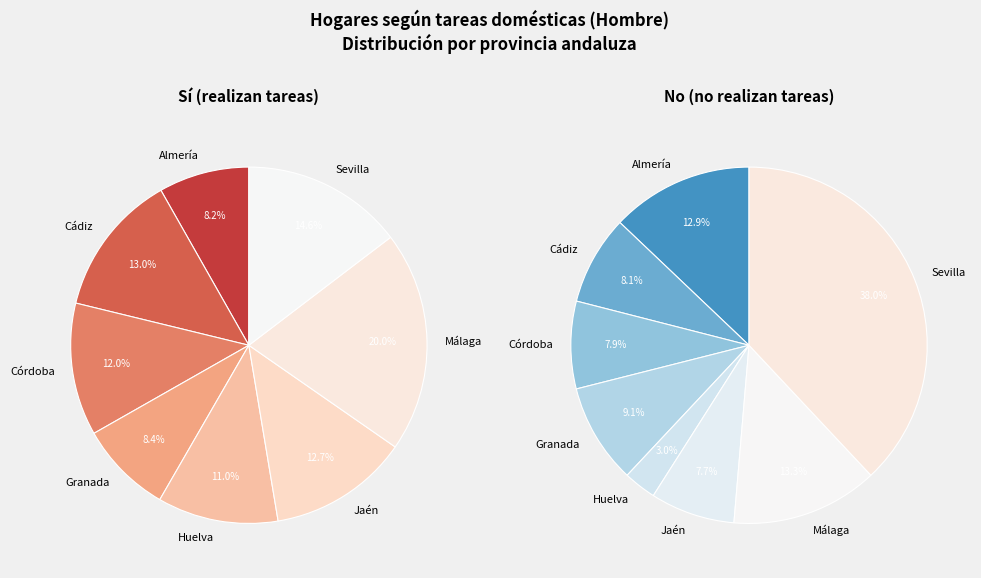

Which series has the widest spread of values?

No